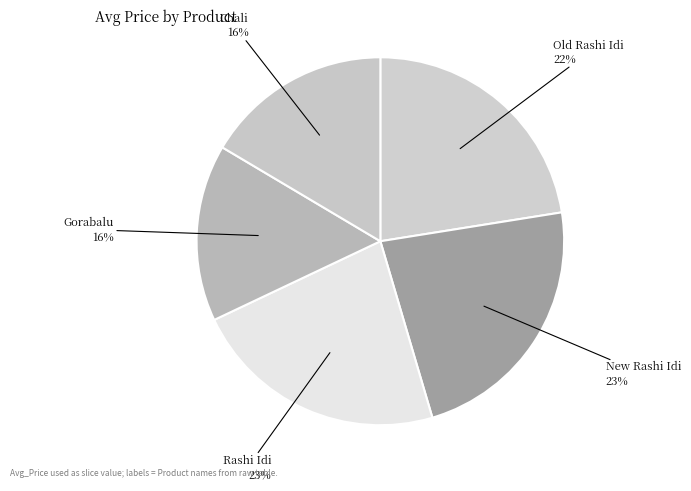

What is the largest slice in the pie chart?

New Rashi Idi